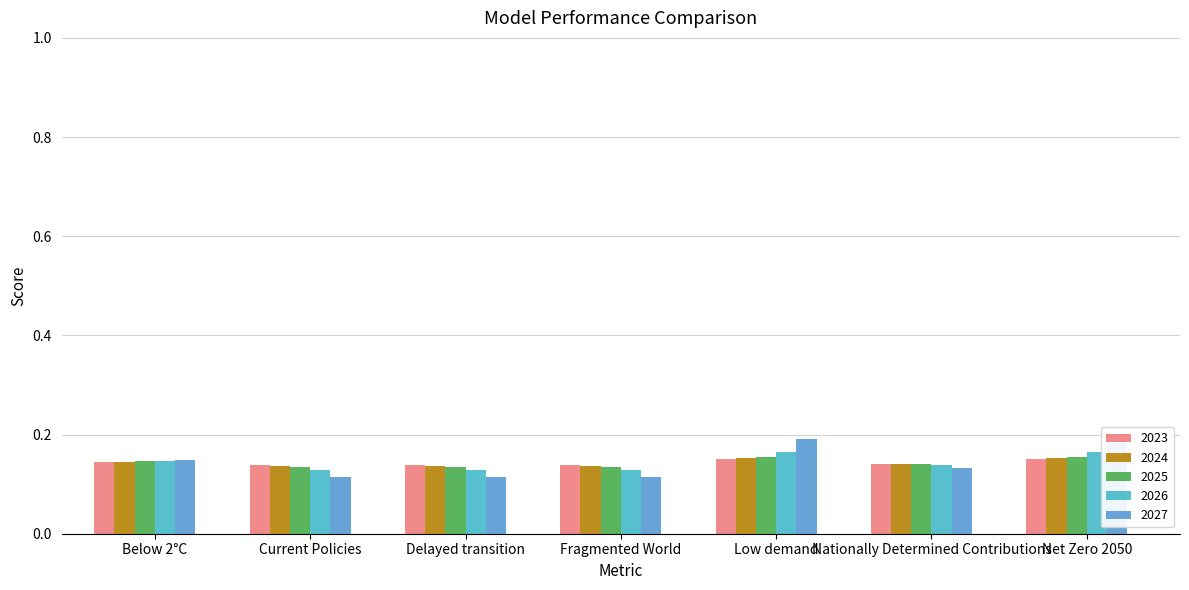

The value of 2023 at Current Policies is 0.1. True or false?

True